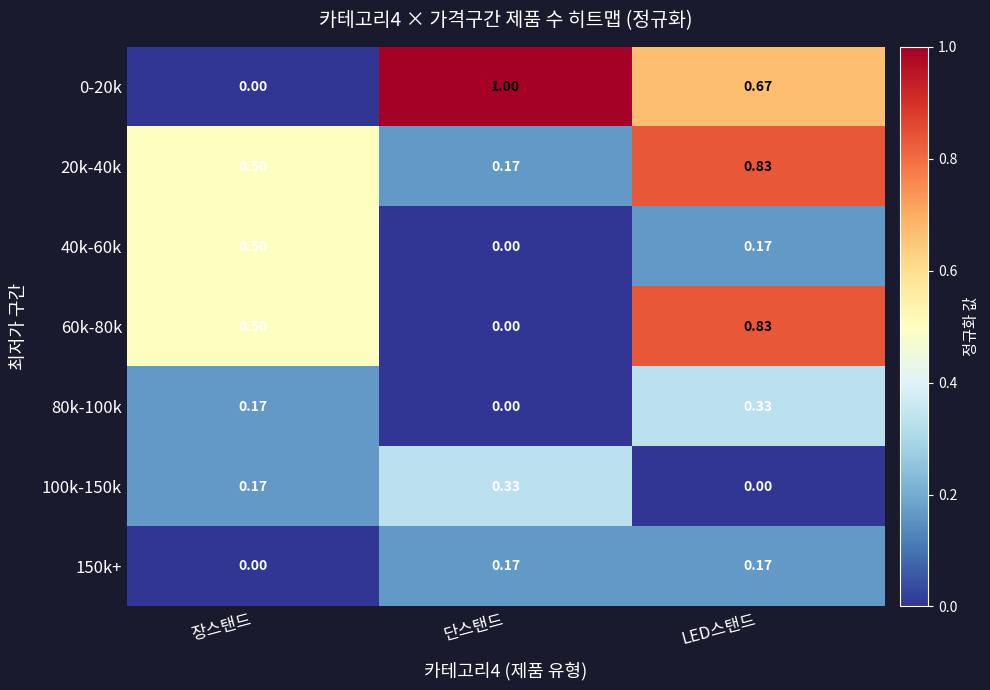

List the labels in order of 0-20k value, smallest first.

장스탠드, LED스탠드, 단스탠드